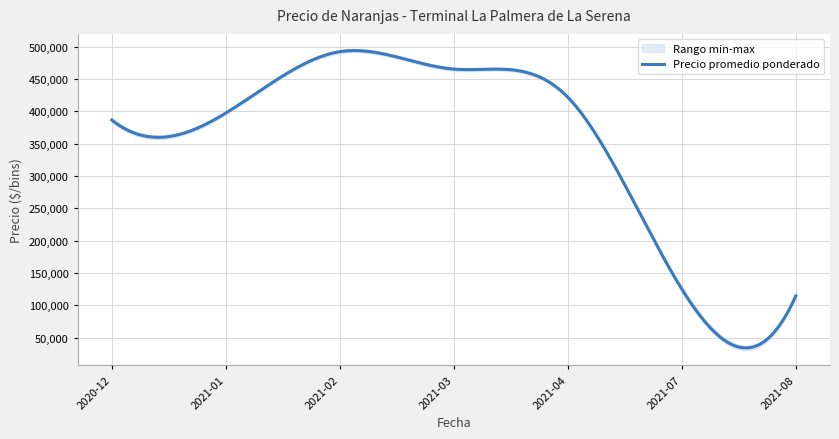

What is the maximum value for Precio promedio ponderado?

494196.1